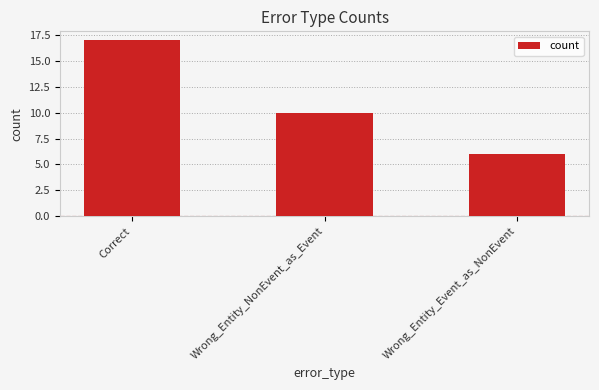

Reading right to left, extract all data points from this chart.

6	10	17